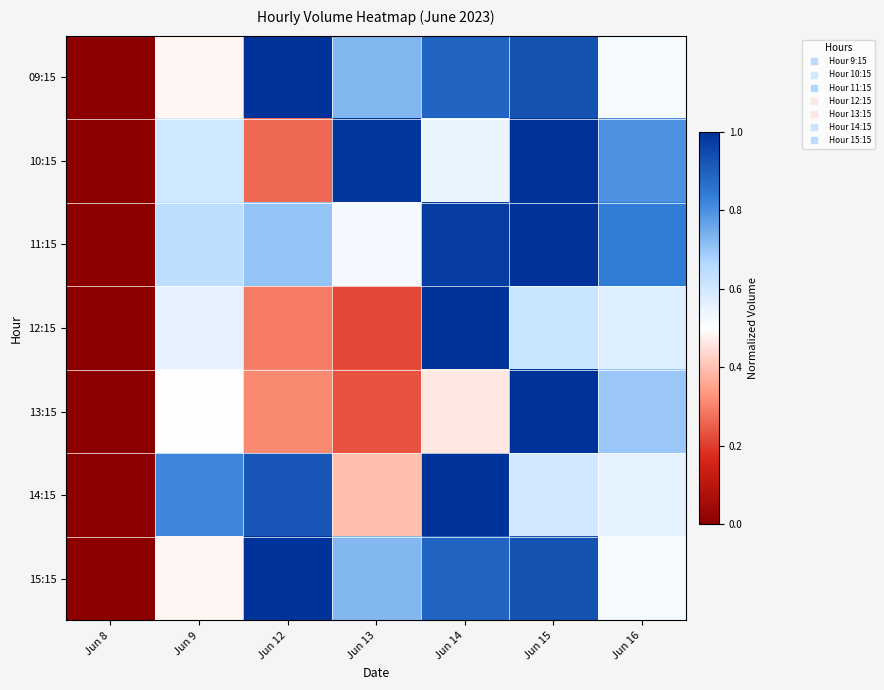

Rank the series by their maximum value, from lowest to highest.

09:15, 10:15, 11:15, 12:15, 13:15, 14:15, 15:15